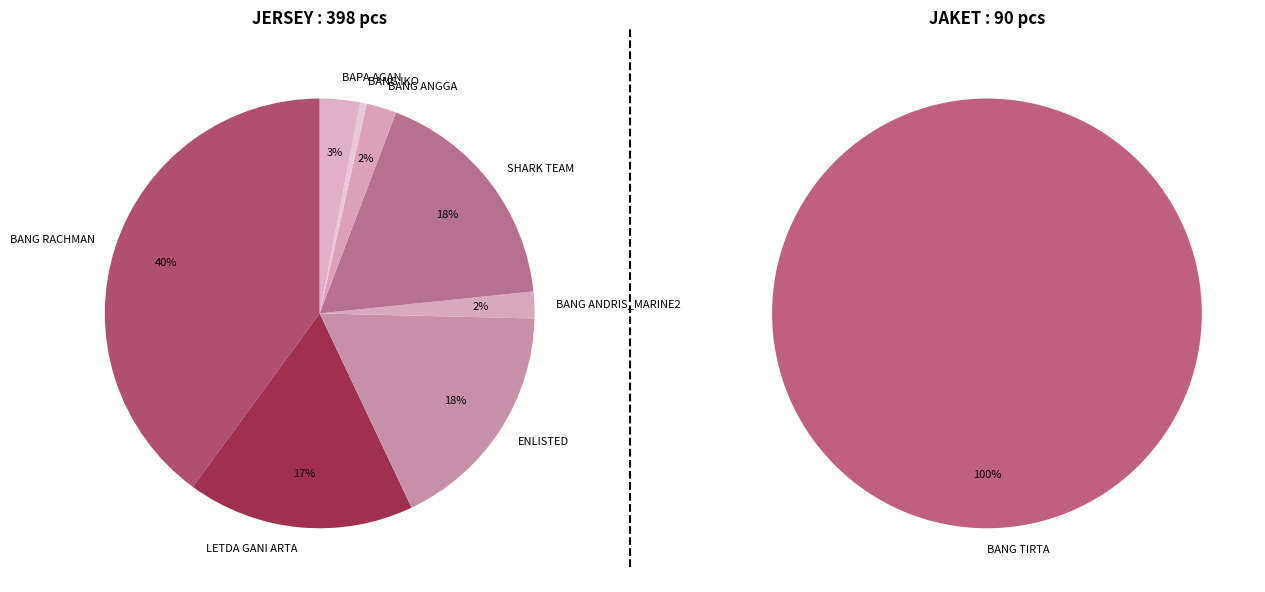

Approximately how many times larger is the value at ENLISTED compared to BANG ANDRIS_MARINE2?

8.8